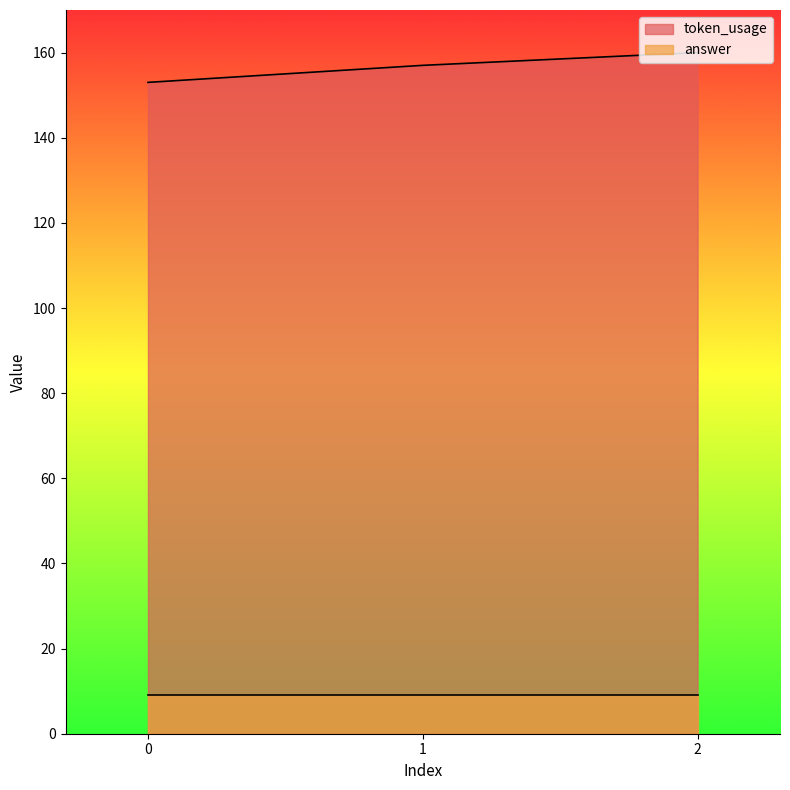

What is the approximate value at 0?

153